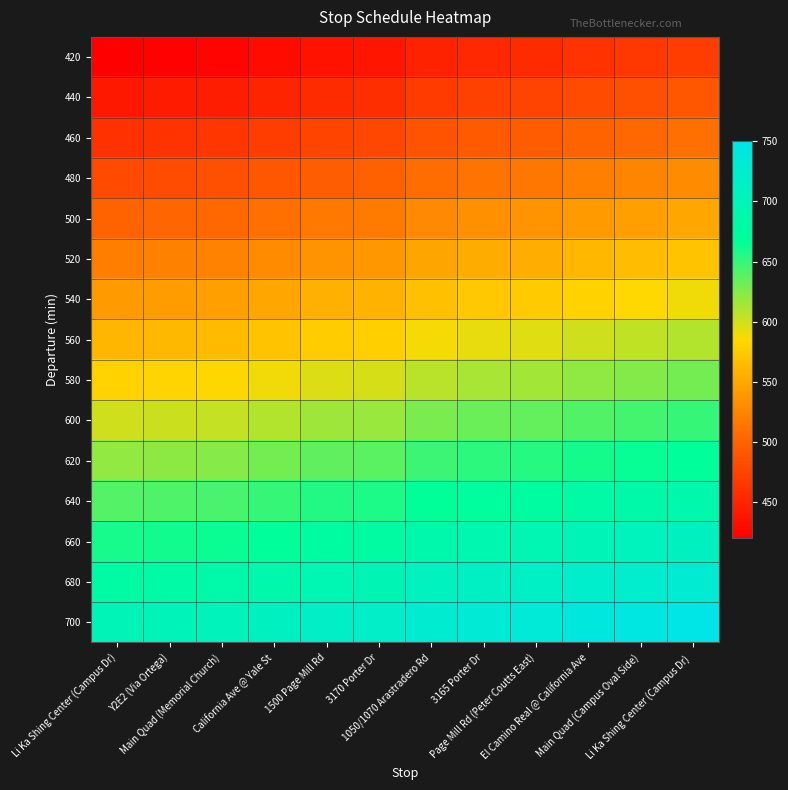

Reading left to right, list all the values displayed in this chart.

420: Li Ka Shing Center (Campus Dr)=420	Y2E2 (Via Ortega)=422	Main Quad (Memorial Church)=424	California Ave @ Yale St=430	1500 Page Mill Rd=436	3170 Porter Dr=438	1050/1070 Arastradero Rd=448	3165 Porter Dr=453	Page Mill Rd (Peter Coutts East)=455	El Camino Real @ California Ave=461	Main Quad (Campus Oval Side)=465	Li Ka Shing Center (Campus Dr) =470
440: Li Ka Shing Center (Campus Dr)=440	Y2E2 (Via Ortega)=442	Main Quad (Memorial Church)=444	California Ave @ Yale St=450	1500 Page Mill Rd=456	3170 Porter Dr=458	1050/1070 Arastradero Rd=468	3165 Porter Dr=473	Page Mill Rd (Peter Coutts East)=475	El Camino Real @ California Ave=481	Main Quad (Campus Oval Side)=485	Li Ka Shing Center (Campus Dr) =490
460: Li Ka Shing Center (Campus Dr)=460	Y2E2 (Via Ortega)=462	Main Quad (Memorial Church)=464	California Ave @ Yale St=470	1500 Page Mill Rd=476	3170 Porter Dr=478	1050/1070 Arastradero Rd=488	3165 Porter Dr=493	Page Mill Rd (Peter Coutts East)=495	El Camino Real @ California Ave=501	Main Quad (Campus Oval Side)=505	Li Ka Shing Center (Campus Dr) =510
480: Li Ka Shing Center (Campus Dr)=480	Y2E2 (Via Ortega)=482	Main Quad (Memorial Church)=484	California Ave @ Yale St=490	1500 Page Mill Rd=496	3170 Porter Dr=498	1050/1070 Arastradero Rd=508	3165 Porter Dr=513	Page Mill Rd (Peter Coutts East)=515	El Camino Real @ California Ave=521	Main Quad (Campus Oval Side)=525	Li Ka Shing Center (Campus Dr) =530
500: Li Ka Shing Center (Campus Dr)=500	Y2E2 (Via Ortega)=502	Main Quad (Memorial Church)=504	California Ave @ Yale St=510	1500 Page Mill Rd=516	3170 Porter Dr=518	1050/1070 Arastradero Rd=528	3165 Porter Dr=533	Page Mill Rd (Peter Coutts East)=535	El Camino Real @ California Ave=541	Main Quad (Campus Oval Side)=545	Li Ka Shing Center (Campus Dr) =550
520: Li Ka Shing Center (Campus Dr)=520	Y2E2 (Via Ortega)=522	Main Quad (Memorial Church)=524	California Ave @ Yale St=530	1500 Page Mill Rd=536	3170 Porter Dr=538	1050/1070 Arastradero Rd=548	3165 Porter Dr=553	Page Mill Rd (Peter Coutts East)=555	El Camino Real @ California Ave=561	Main Quad (Campus Oval Side)=565	Li Ka Shing Center (Campus Dr) =570
540: Li Ka Shing Center (Campus Dr)=540	Y2E2 (Via Ortega)=542	Main Quad (Memorial Church)=544	California Ave @ Yale St=550	1500 Page Mill Rd=556	3170 Porter Dr=558	1050/1070 Arastradero Rd=568	3165 Porter Dr=573	Page Mill Rd (Peter Coutts East)=575	El Camino Real @ California Ave=581	Main Quad (Campus Oval Side)=585	Li Ka Shing Center (Campus Dr) =590
560: Li Ka Shing Center (Campus Dr)=560	Y2E2 (Via Ortega)=562	Main Quad (Memorial Church)=564	California Ave @ Yale St=570	1500 Page Mill Rd=576	3170 Porter Dr=578	1050/1070 Arastradero Rd=588	3165 Porter Dr=593	Page Mill Rd (Peter Coutts East)=595	El Camino Real @ California Ave=601	Main Quad (Campus Oval Side)=605	Li Ka Shing Center (Campus Dr) =610
580: Li Ka Shing Center (Campus Dr)=580	Y2E2 (Via Ortega)=582	Main Quad (Memorial Church)=584	California Ave @ Yale St=590	1500 Page Mill Rd=596	3170 Porter Dr=598	1050/1070 Arastradero Rd=608	3165 Porter Dr=613	Page Mill Rd (Peter Coutts East)=615	El Camino Real @ California Ave=621	Main Quad (Campus Oval Side)=625	Li Ka Shing Center (Campus Dr) =630
600: Li Ka Shing Center (Campus Dr)=600	Y2E2 (Via Ortega)=602	Main Quad (Memorial Church)=604	California Ave @ Yale St=610	1500 Page Mill Rd=616	3170 Porter Dr=618	1050/1070 Arastradero Rd=628	3165 Porter Dr=633	Page Mill Rd (Peter Coutts East)=635	El Camino Real @ California Ave=641	Main Quad (Campus Oval Side)=645	Li Ka Shing Center (Campus Dr) =650
620: Li Ka Shing Center (Campus Dr)=620	Y2E2 (Via Ortega)=622	Main Quad (Memorial Church)=624	California Ave @ Yale St=630	1500 Page Mill Rd=636	3170 Porter Dr=638	1050/1070 Arastradero Rd=648	3165 Porter Dr=653	Page Mill Rd (Peter Coutts East)=655	El Camino Real @ California Ave=661	Main Quad (Campus Oval Side)=665	Li Ka Shing Center (Campus Dr) =670
640: Li Ka Shing Center (Campus Dr)=640	Y2E2 (Via Ortega)=642	Main Quad (Memorial Church)=644	California Ave @ Yale St=650	1500 Page Mill Rd=656	3170 Porter Dr=658	1050/1070 Arastradero Rd=668	3165 Porter Dr=673	Page Mill Rd (Peter Coutts East)=675	El Camino Real @ California Ave=681	Main Quad (Campus Oval Side)=685	Li Ka Shing Center (Campus Dr) =690
660: Li Ka Shing Center (Campus Dr)=660	Y2E2 (Via Ortega)=662	Main Quad (Memorial Church)=664	California Ave @ Yale St=670	1500 Page Mill Rd=676	3170 Porter Dr=678	1050/1070 Arastradero Rd=688	3165 Porter Dr=693	Page Mill Rd (Peter Coutts East)=695	El Camino Real @ California Ave=701	Main Quad (Campus Oval Side)=705	Li Ka Shing Center (Campus Dr) =710
680: Li Ka Shing Center (Campus Dr)=680	Y2E2 (Via Ortega)=682	Main Quad (Memorial Church)=684	California Ave @ Yale St=690	1500 Page Mill Rd=696	3170 Porter Dr=698	1050/1070 Arastradero Rd=708	3165 Porter Dr=713	Page Mill Rd (Peter Coutts East)=715	El Camino Real @ California Ave=721	Main Quad (Campus Oval Side)=725	Li Ka Shing Center (Campus Dr) =730
700: Li Ka Shing Center (Campus Dr)=700	Y2E2 (Via Ortega)=702	Main Quad (Memorial Church)=704	California Ave @ Yale St=710	1500 Page Mill Rd=716	3170 Porter Dr=718	1050/1070 Arastradero Rd=728	3165 Porter Dr=733	Page Mill Rd (Peter Coutts East)=735	El Camino Real @ California Ave=741	Main Quad (Campus Oval Side)=745	Li Ka Shing Center (Campus Dr) =750